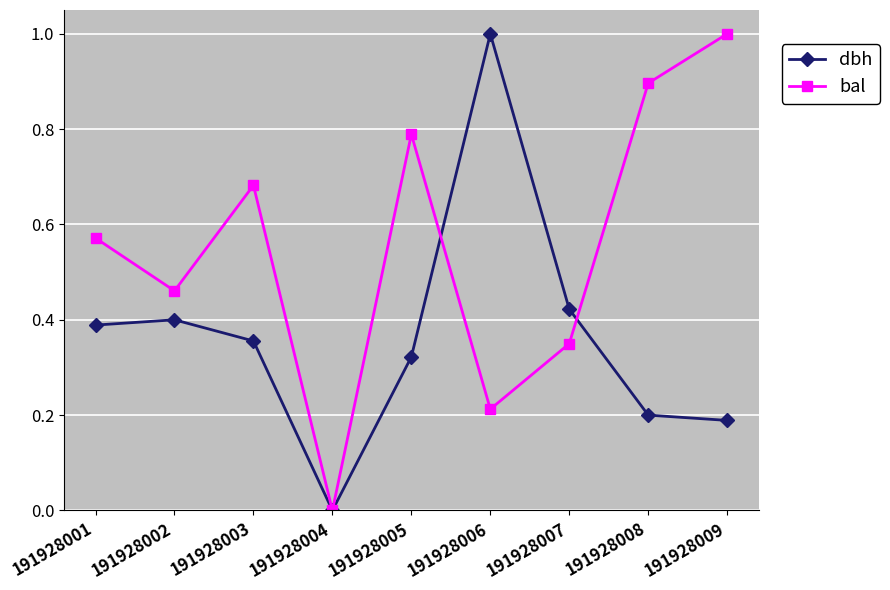

True or false: dbh has a value of 0.4 at 191928002.

True